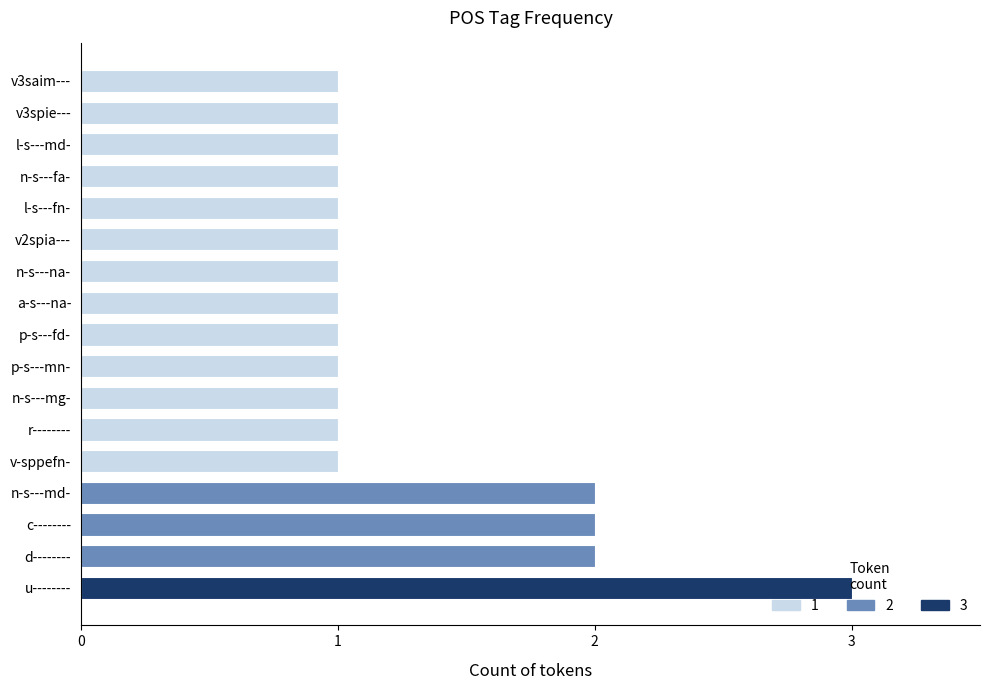

Is it true that the value at p-s---fd- is 0?

False